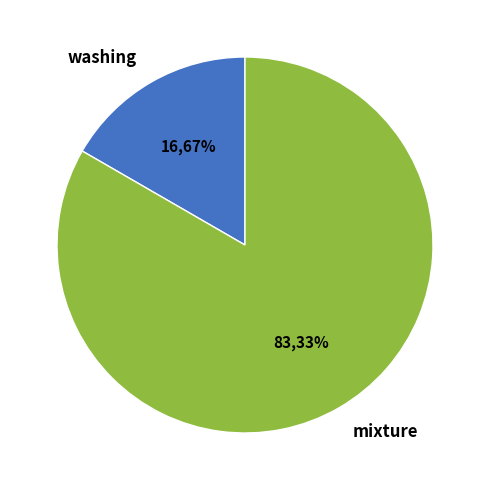

To the nearest percent, what is the average slice percentage?

50%